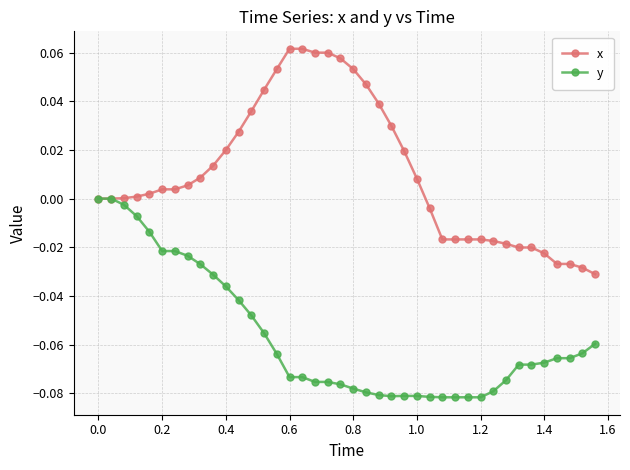

What are all the series names shown in the legend?

x, y